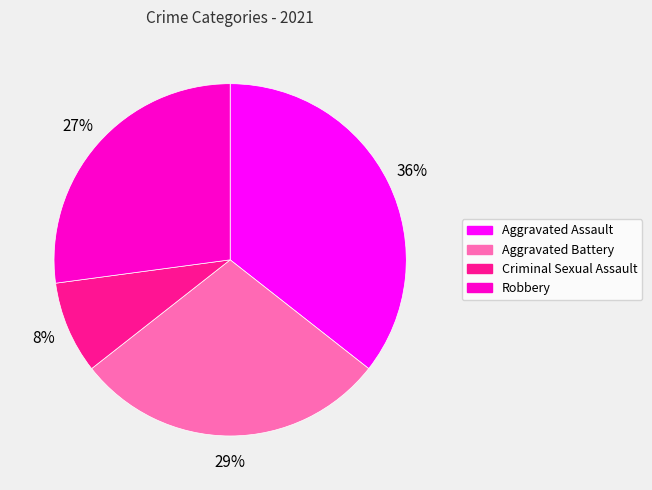

Which has a higher value, Criminal Sexual Assault or Robbery?

Robbery